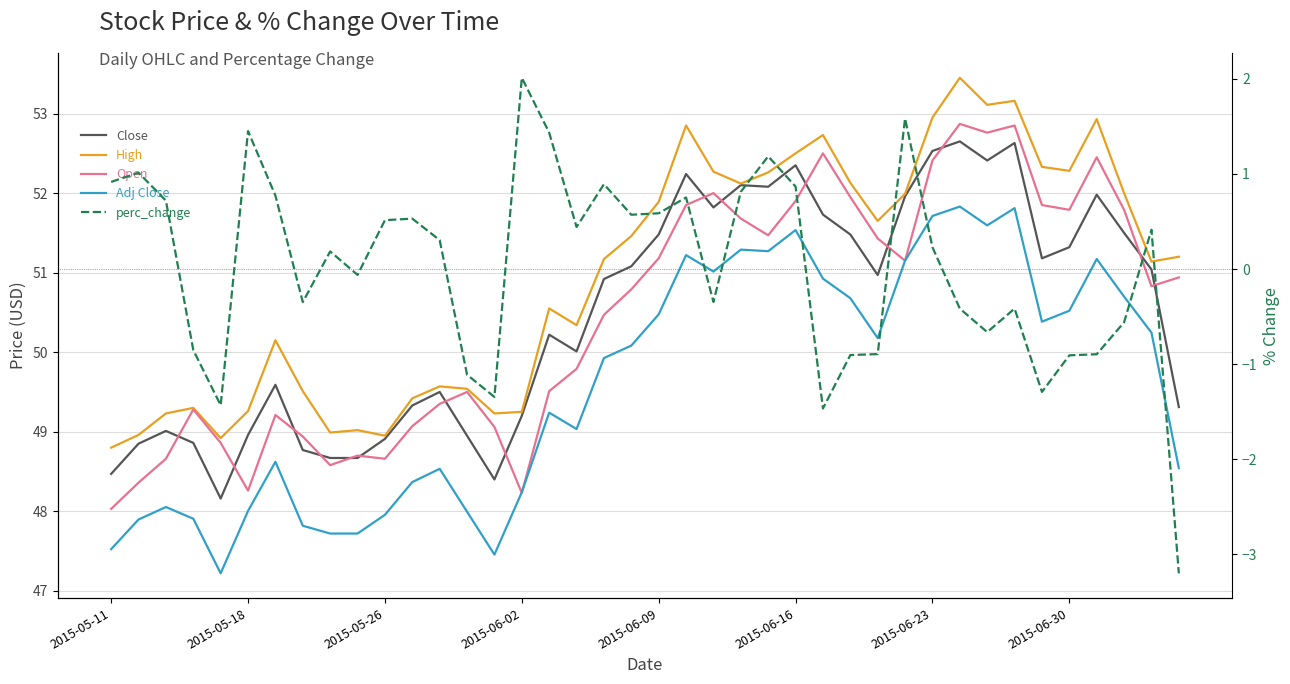

What are all the series names shown in the legend?

Close, High, Open, Adj Close, perc_change